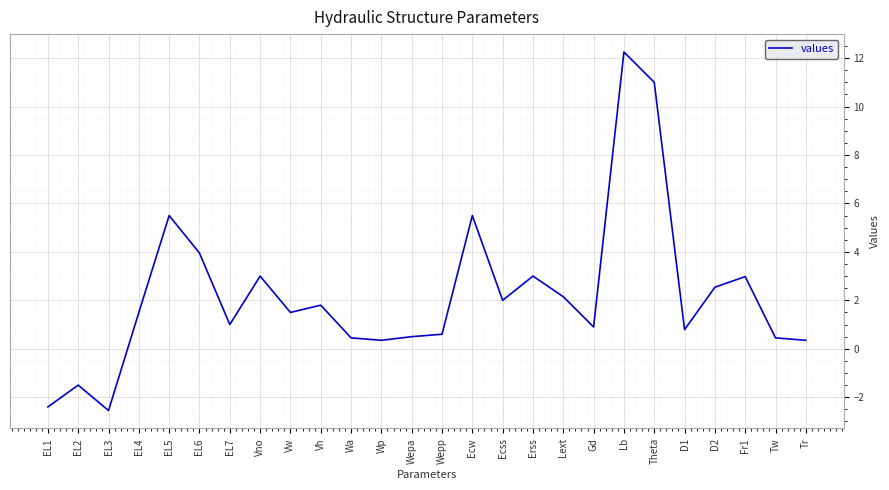

How many series are shown in this chart?

1